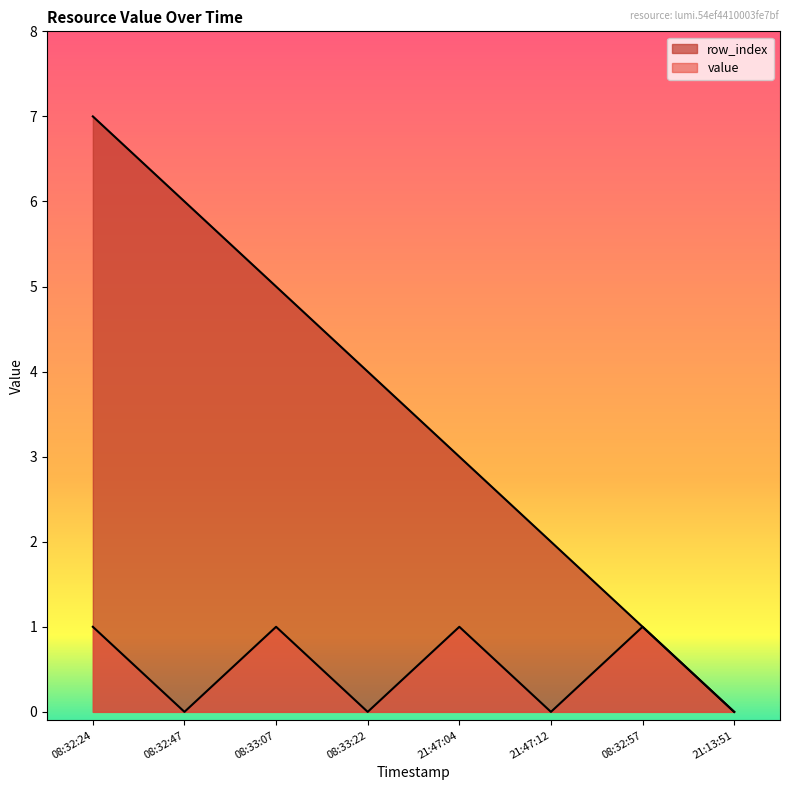

What is the total value across all series at 08:32:57?

2